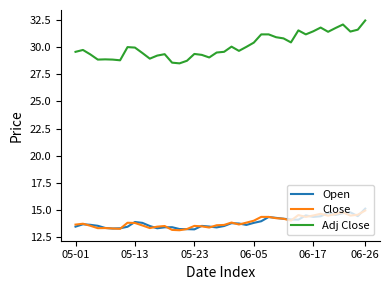

What is the highest value of the Open series?

15.1